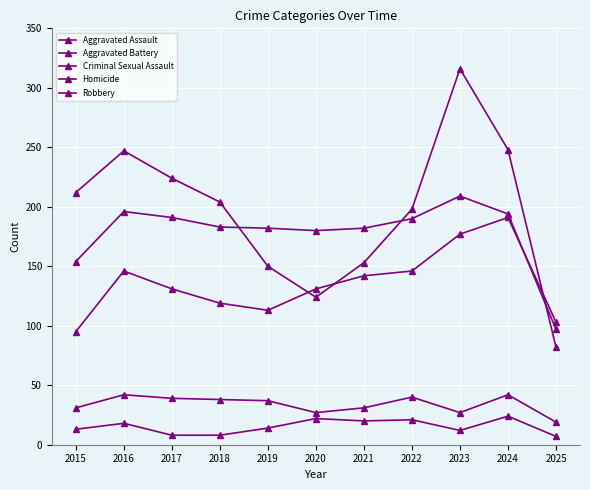

What is the greatest value displayed?

316